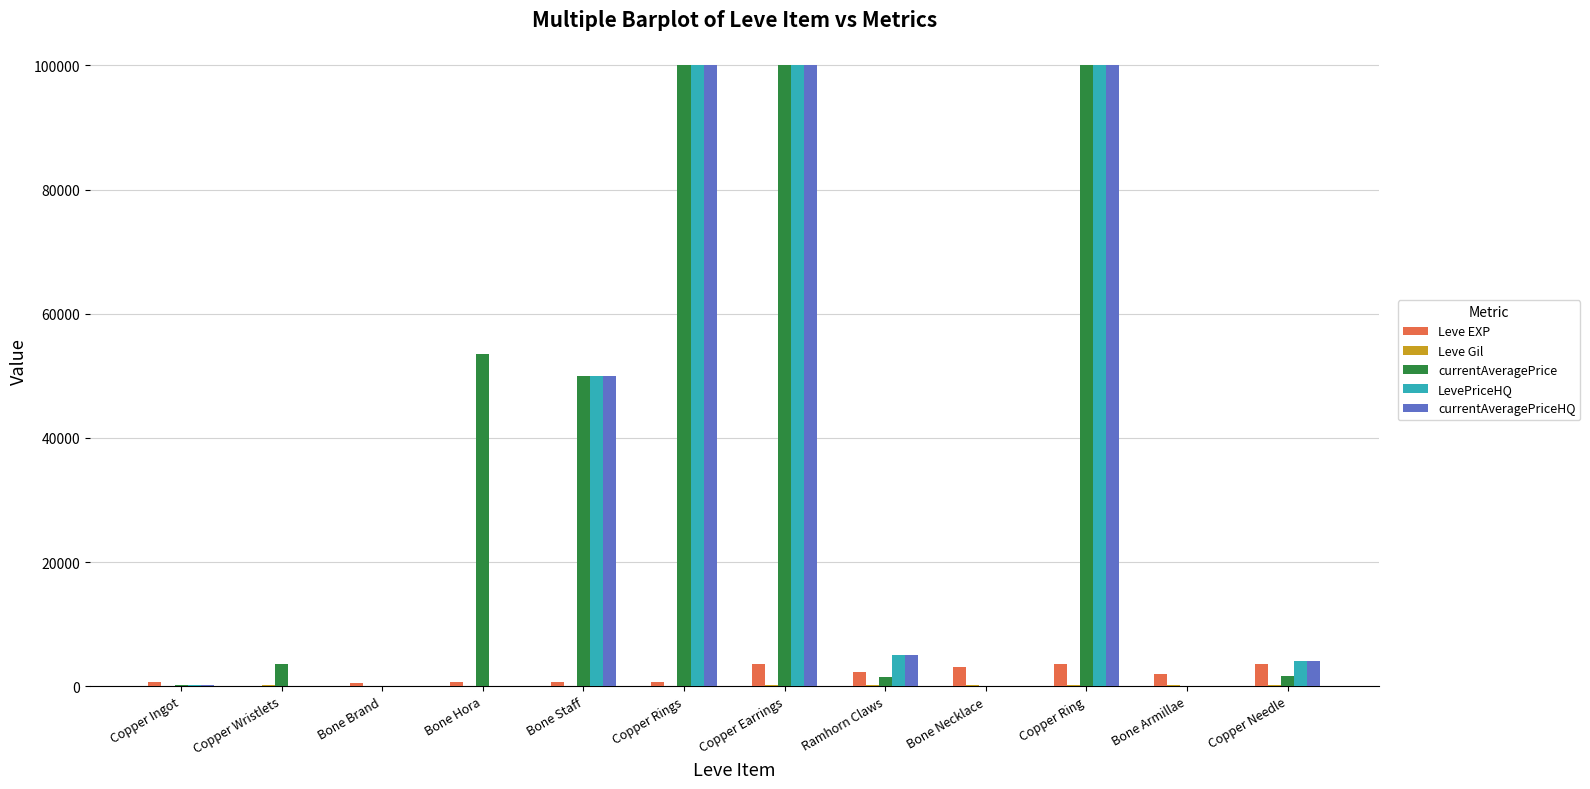

What is the highest value of the currentAveragePriceHQ series?

100000